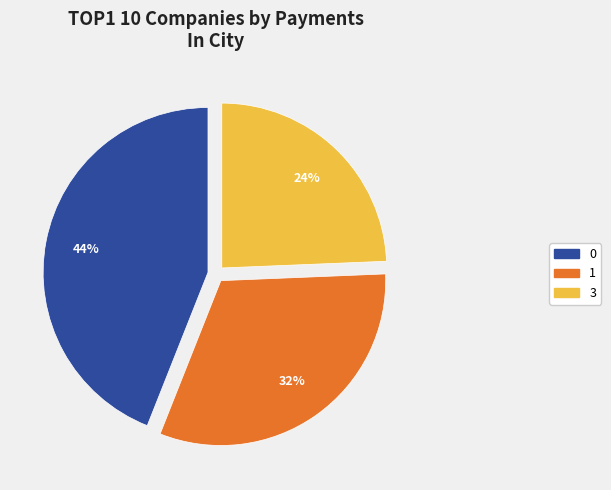

How many segments does this pie chart have?

3